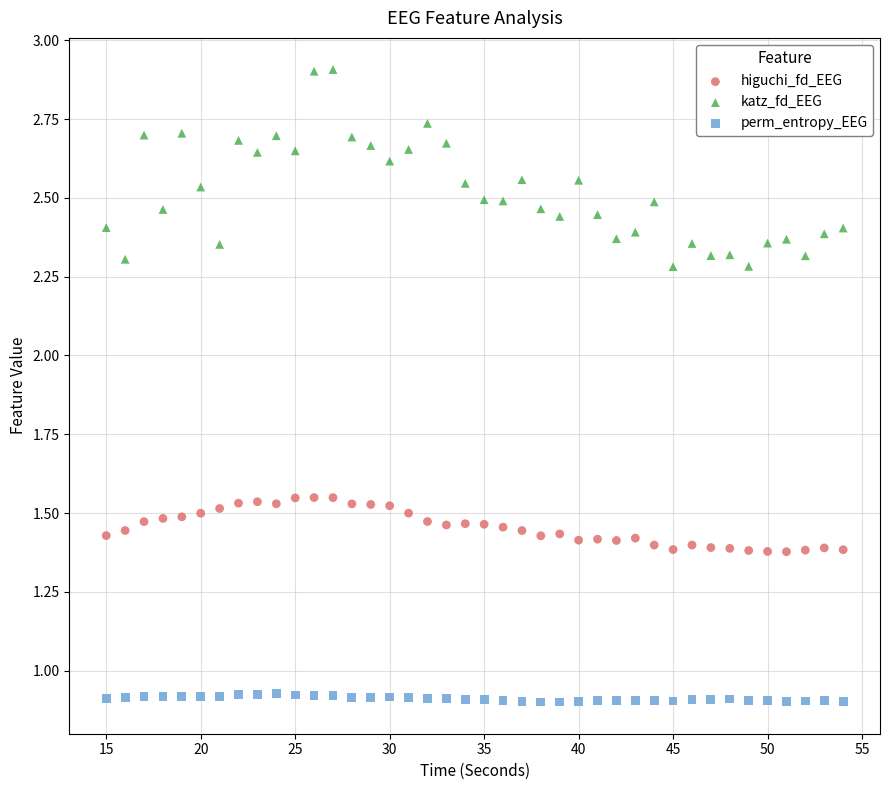

Across all data points, what is the range of X values (max minus min)?

39.0